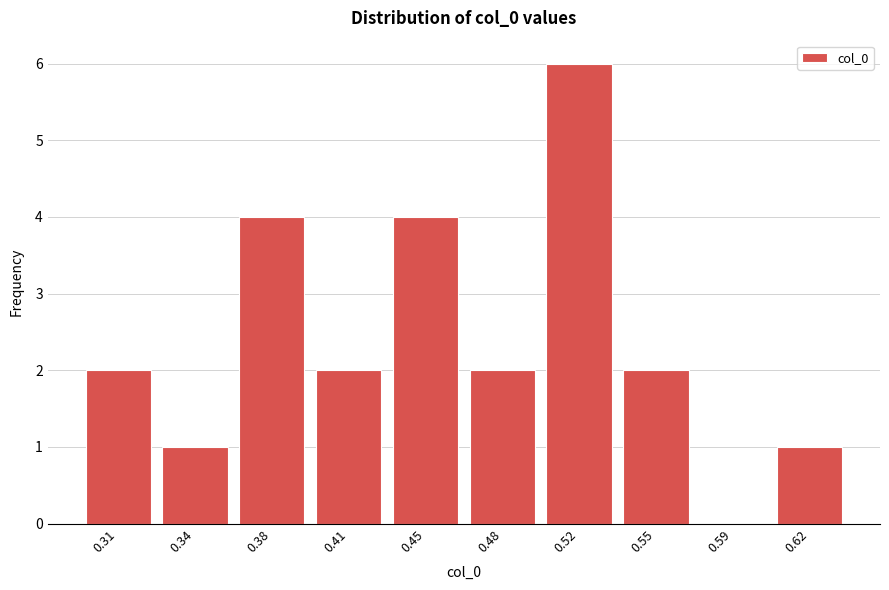

Reading left to right, list all the values displayed in this chart.

0.31=2	0.34=1	0.38=4	0.41=2	0.45=4	0.48=2	0.52=6	0.55=2	0.59=0	0.62=1